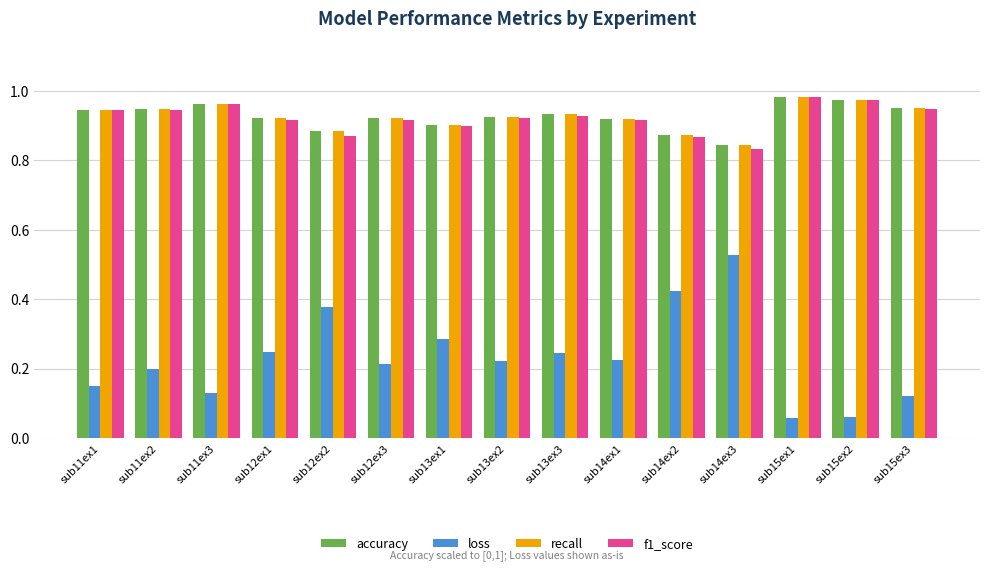

The recall series shows 0.9 at sub11ex2. True or false?

True